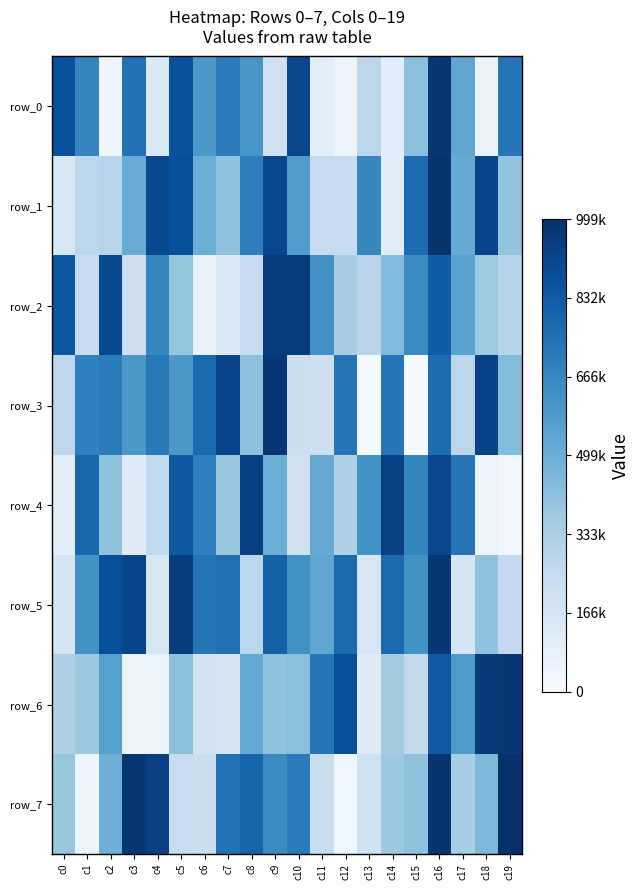

What is the difference between the second highest and minimum values in the row_6 series?

909621